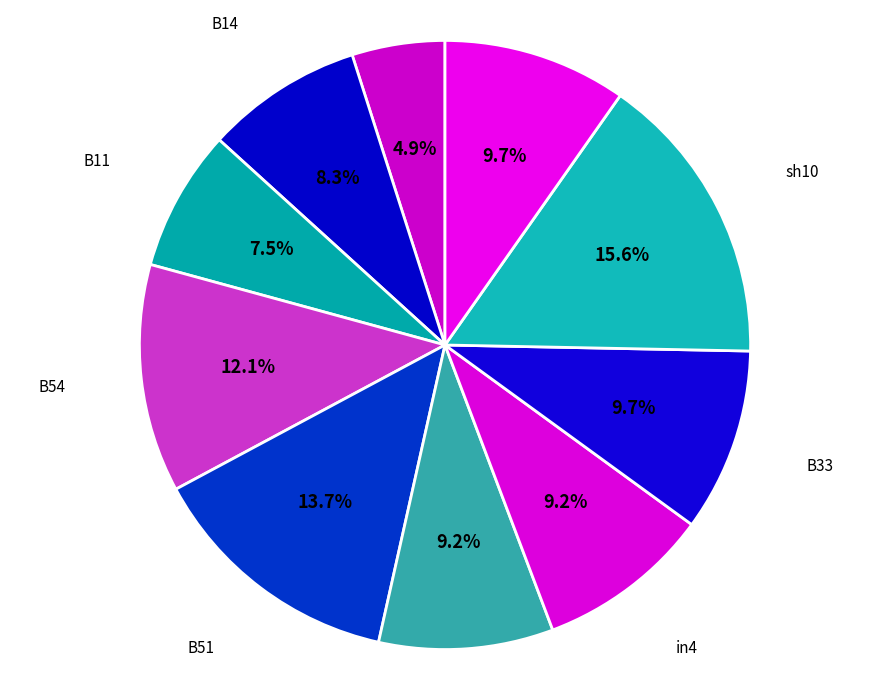

Count the number of slices in the pie.

10